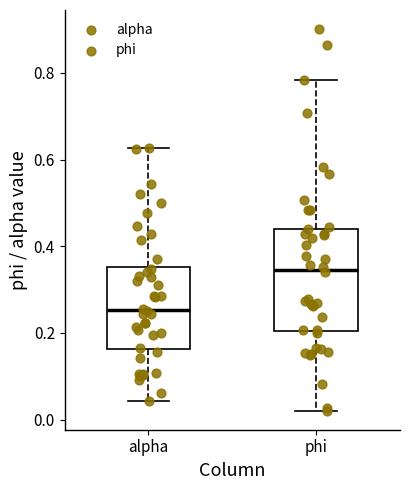

Which box's median line is the lowest?

alpha